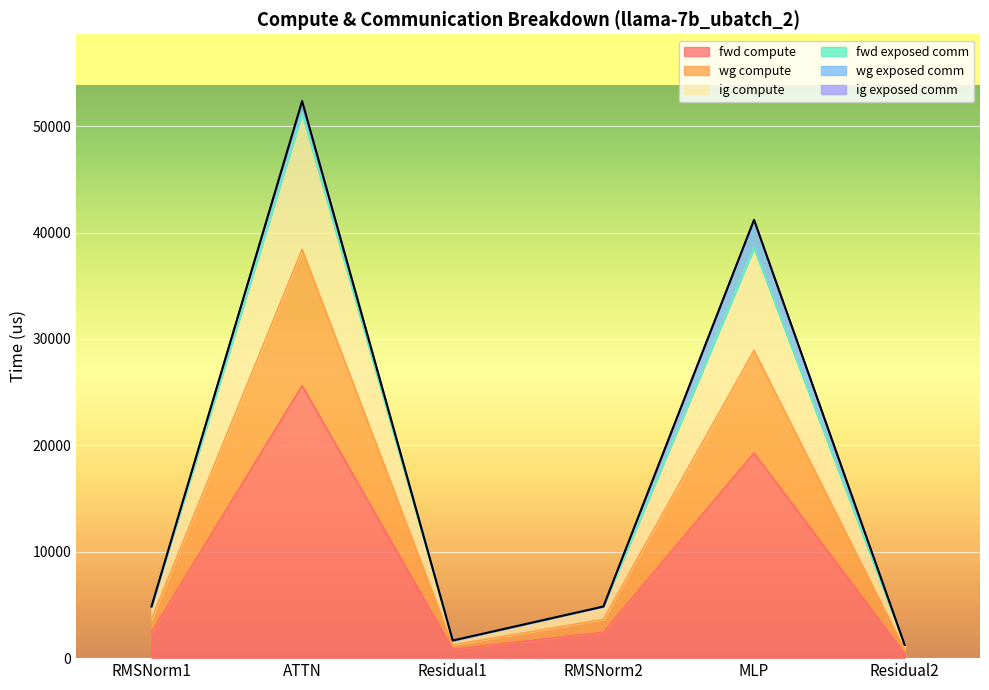

Does the chart display data point markers on the line(s)?

No